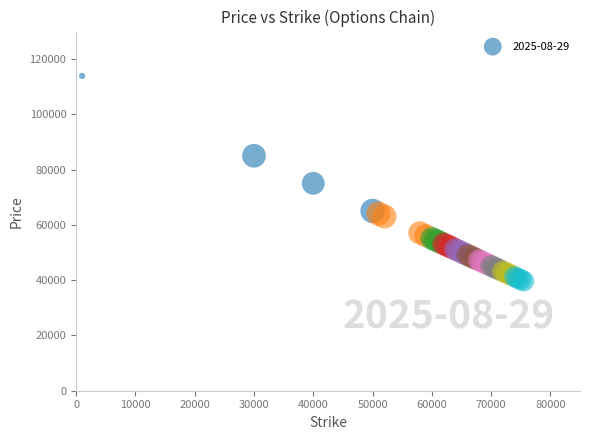

What Y value in the scatter plot is closest to 76833?

75062.1